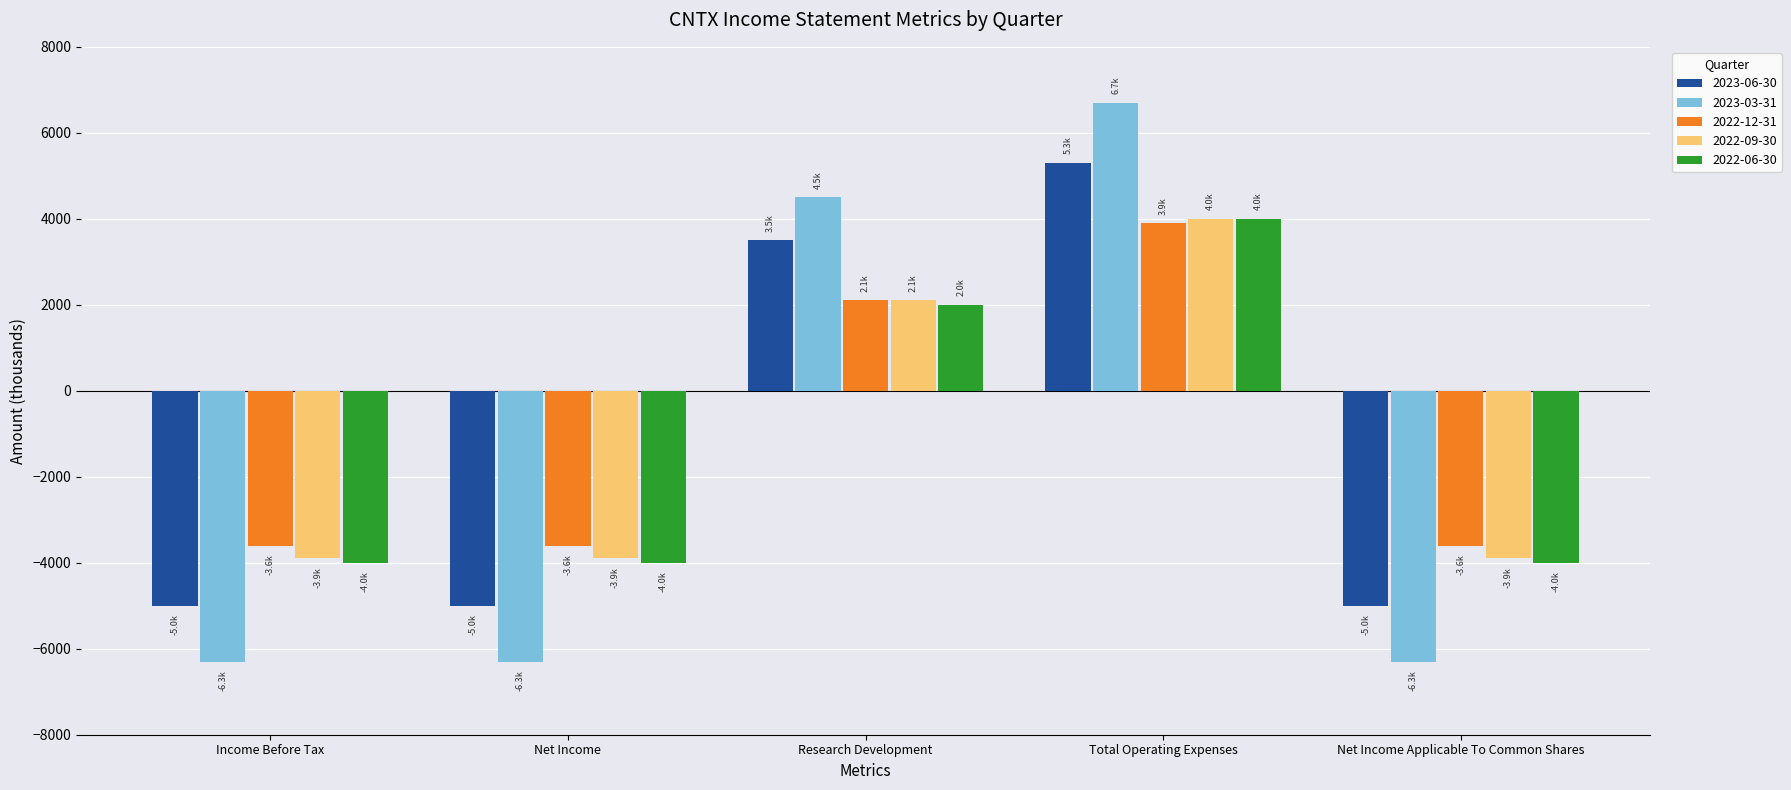

What is the label of the 5th bar from the right?

Income Before Tax